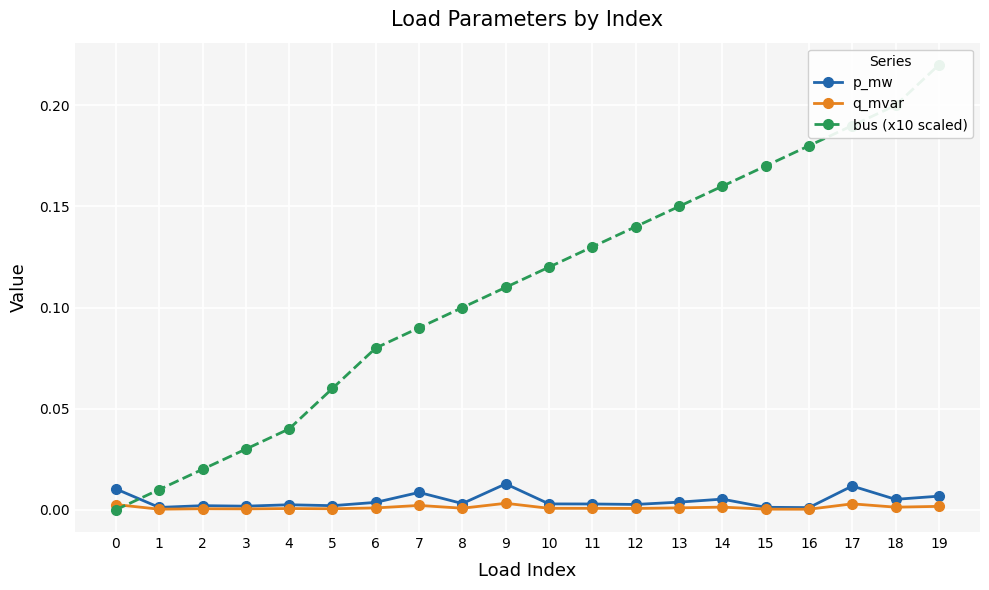

Reading left to right, transcribe all the data shown in this chart.

p_mw: 0.0	0.0	0.0	0.0	0.0	0.0	0.0	0.0	0.0	0.0	0.0	0.0	0.0	0.0	0.0	0.0	0.0	0.0	0.0	0.0
q_mvar: 0.0	0.0	0.0	0.0	0.0	0.0	0.0	0.0	0.0	0.0	0.0	0.0	0.0	0.0	0.0	0.0	0.0	0.0	0.0	0.0
bus (x10 scaled): 0.0	0.0	0.0	0.0	0.0	0.1	0.1	0.1	0.1	0.1	0.1	0.1	0.1	0.1	0.2	0.2	0.2	0.2	0.2	0.2